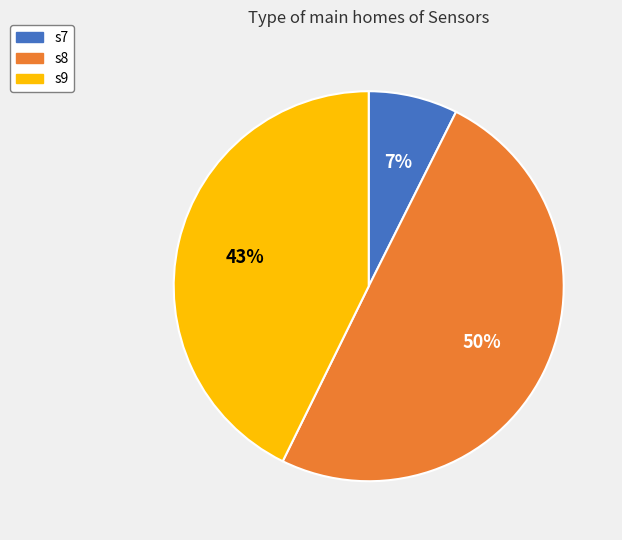

Does s9 account for over 50% of the chart?

No